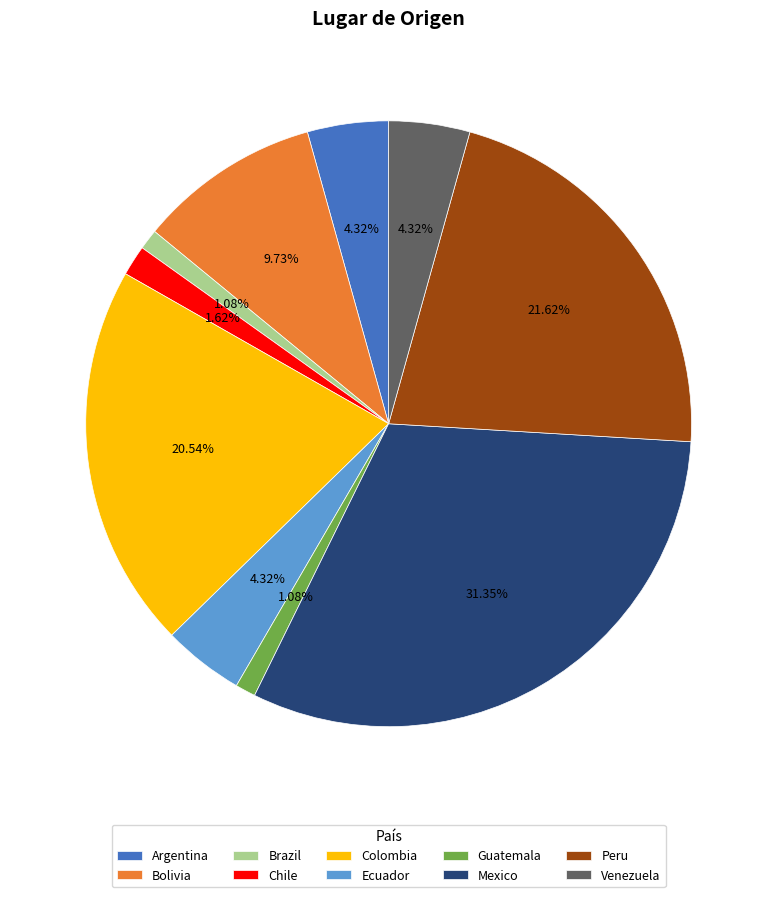

Is there any slice that represents more than half of the pie?

No